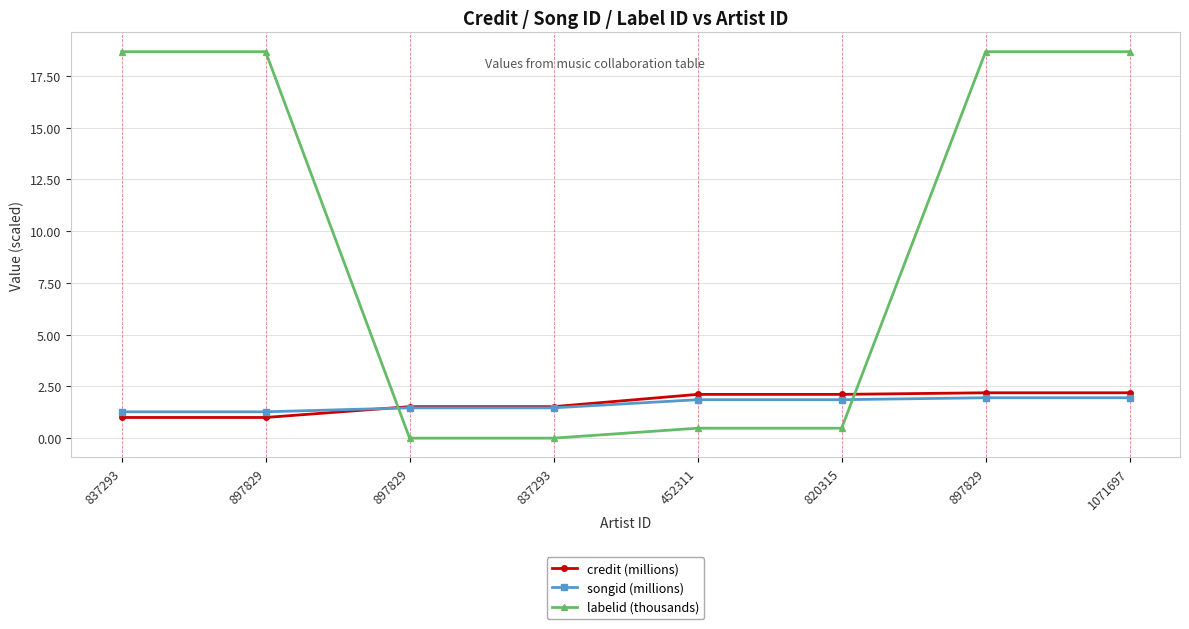

What is the difference between the labelid (thousands) values at 837293 and 837293?

18.7